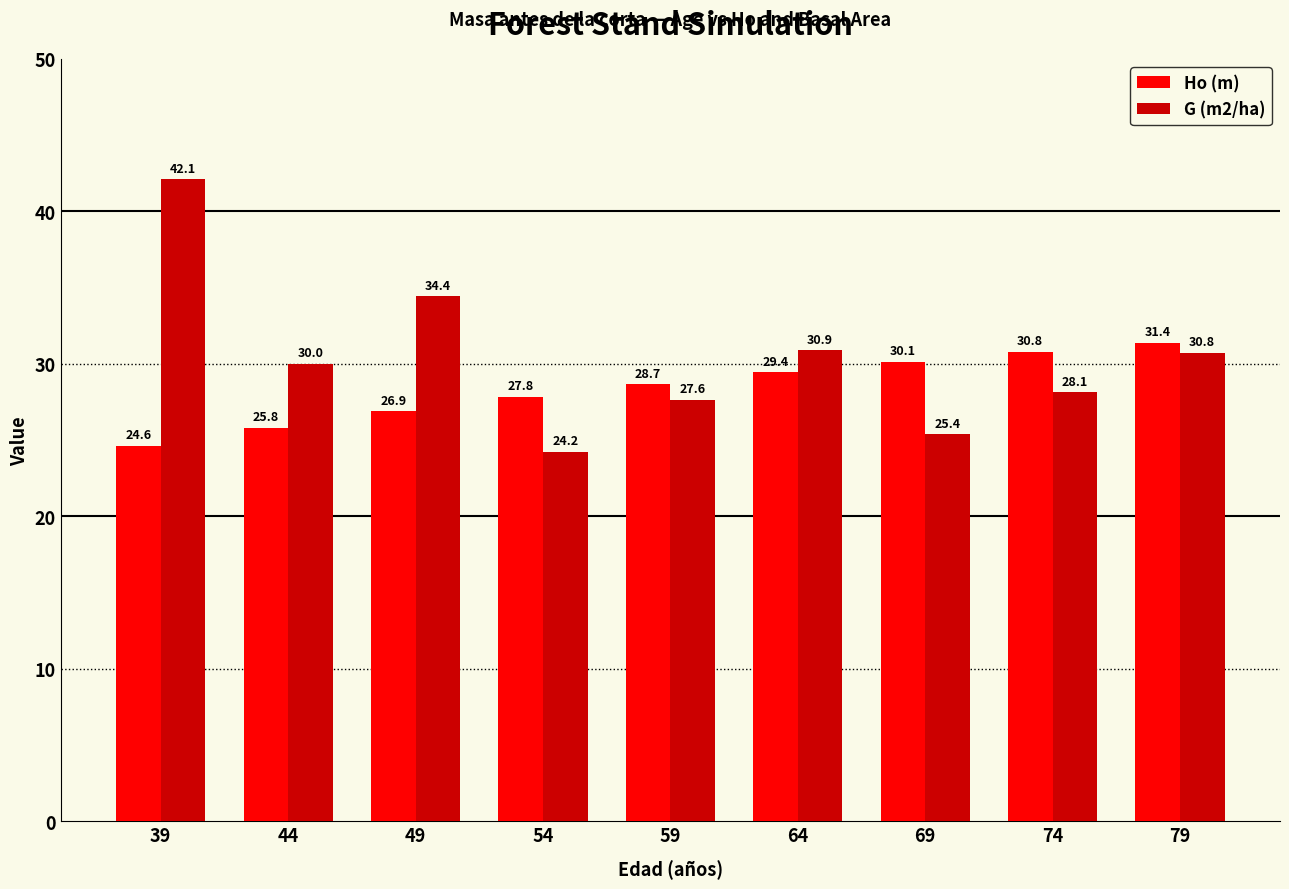

What is the smallest value displayed?

24.2